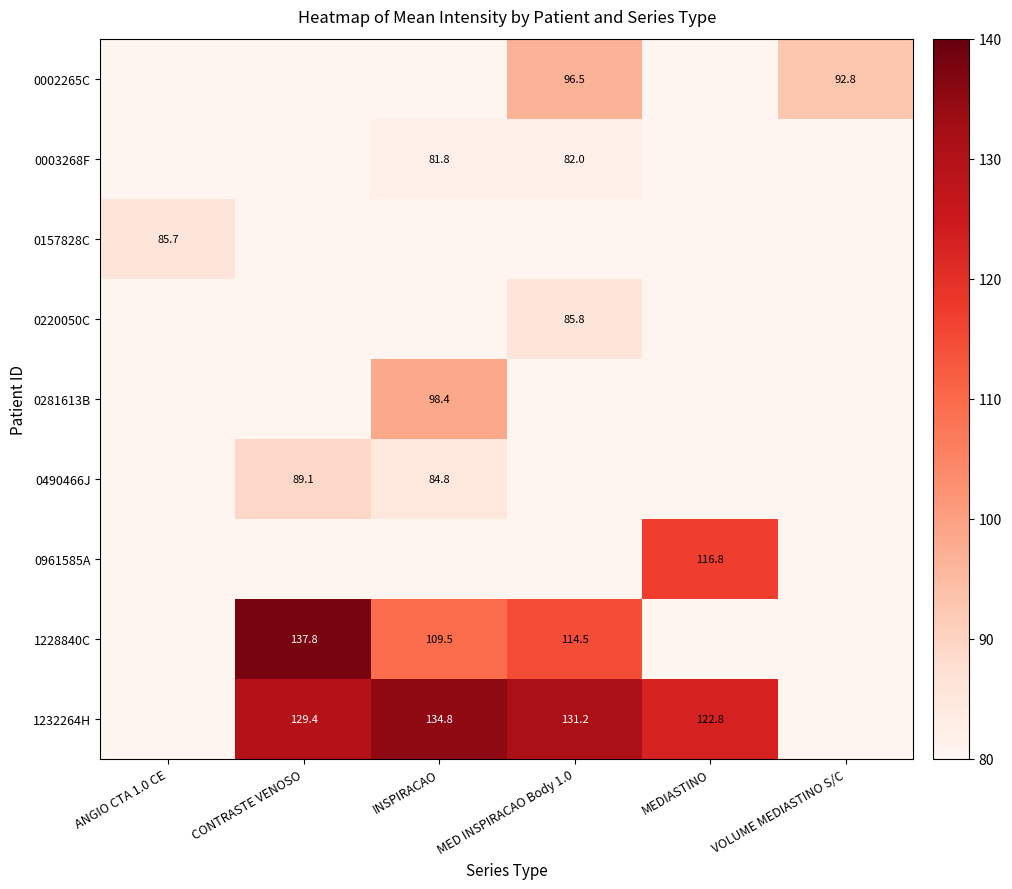

The 1228840C series shows 226.2 at CONTRASTE VENOSO. True or false?

False